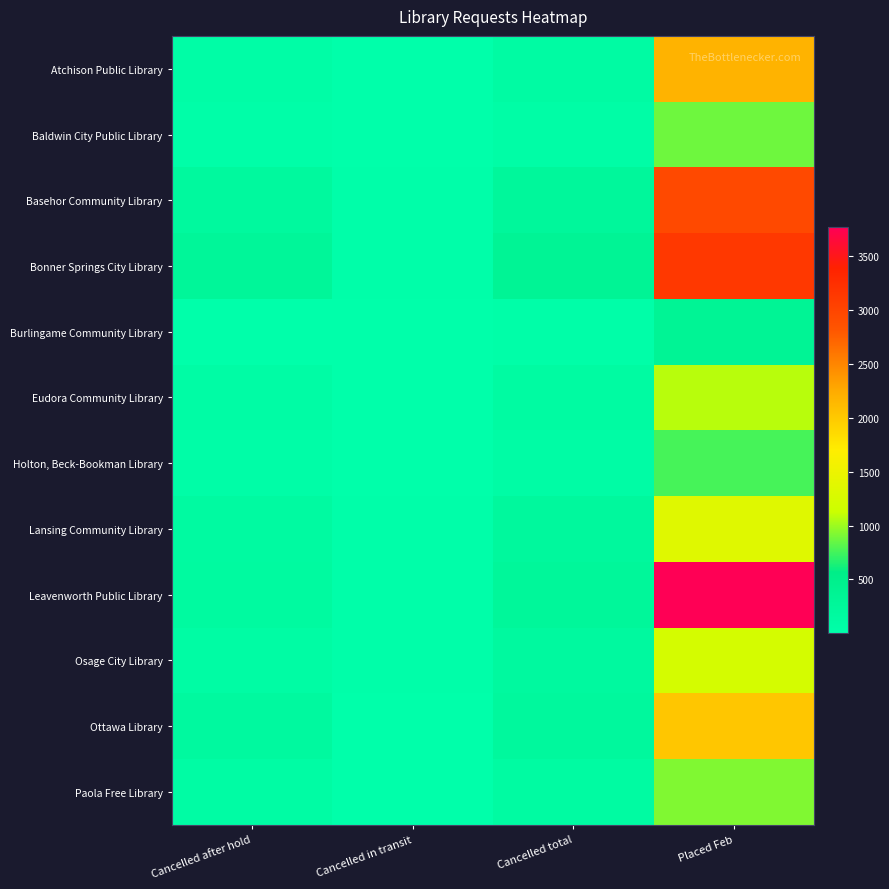

Which category has the highest value across all series?

Placed Feb